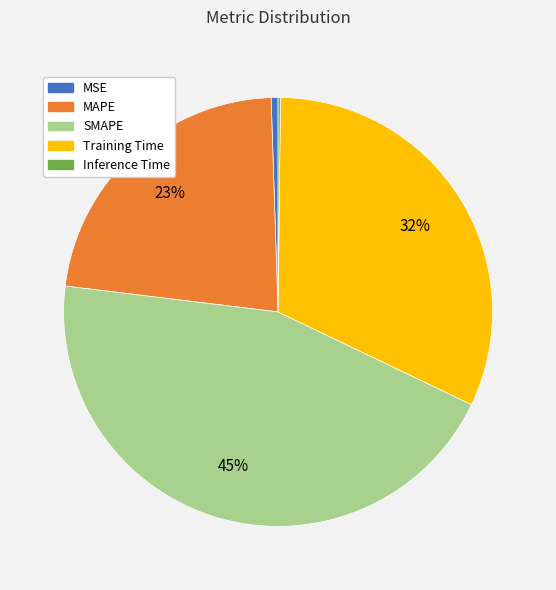

Which has a higher value, MAPE or Training Time?

Training Time